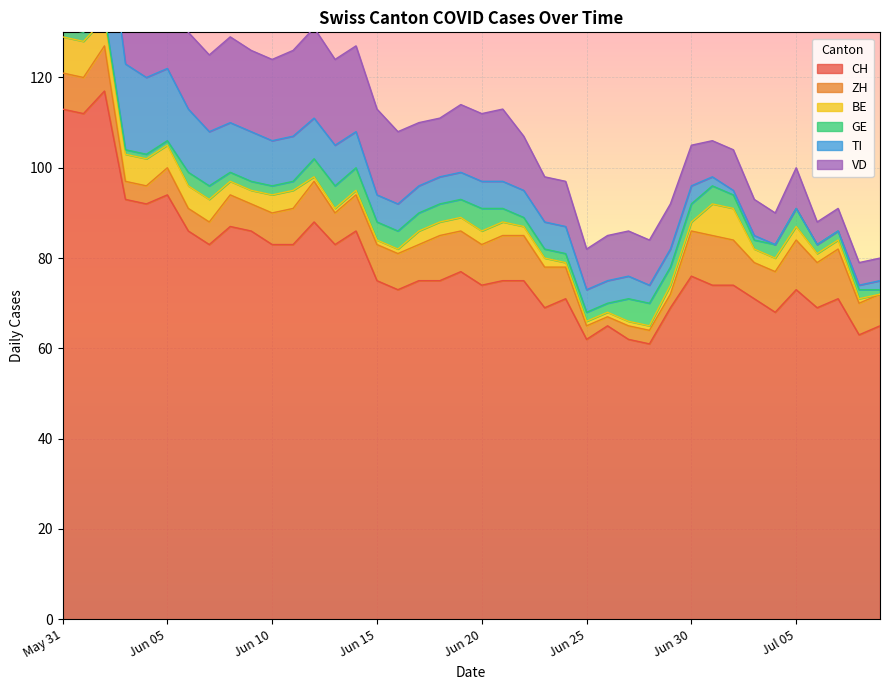

Rank the series at 23 from lowest to highest value.

BE, GE, TI, ZH, VD, CH